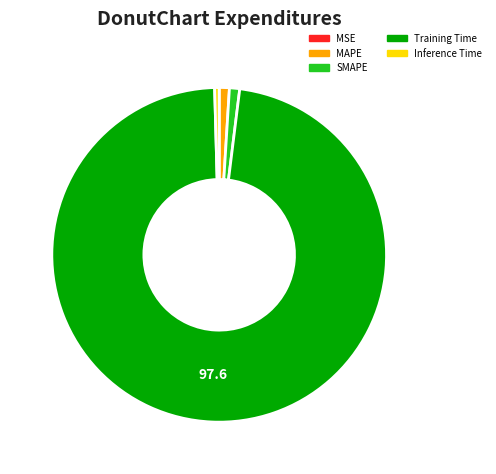

Which slice represents more than half of the pie?

Training Time